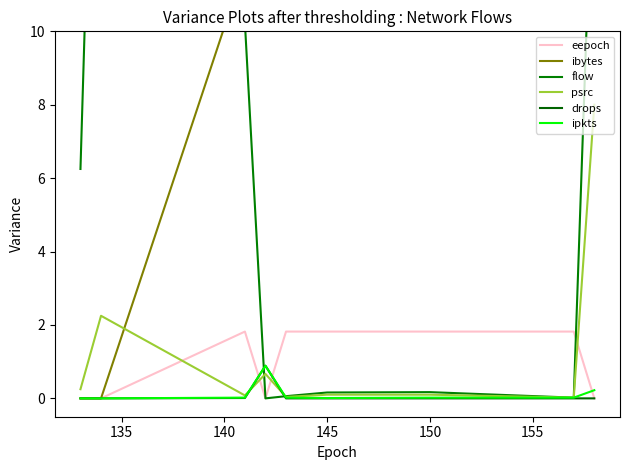

Is it true that drops equals 0.0 at 150?

True